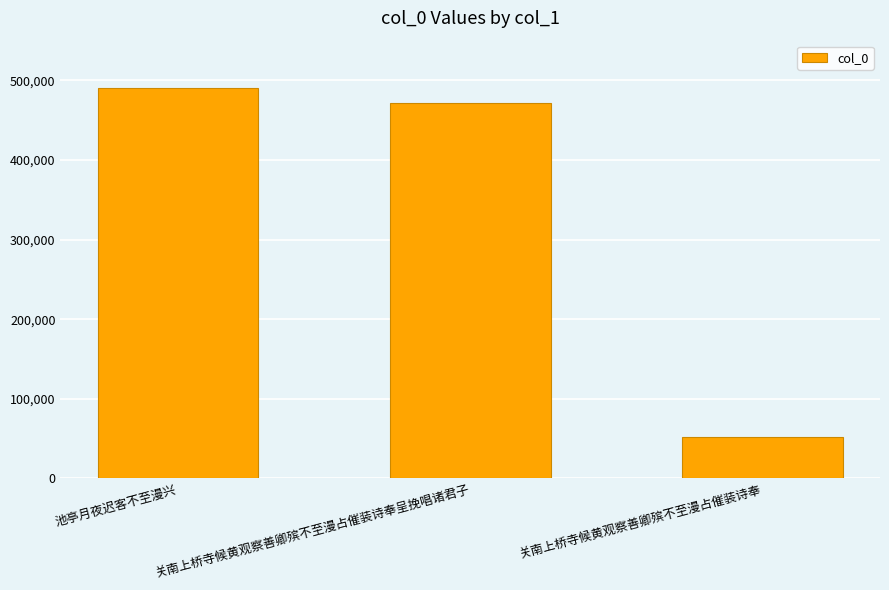

Which label corresponds to the smallest value in the chart?

关南上桥寺候黄观察善卿殡不至漫占催装诗奉